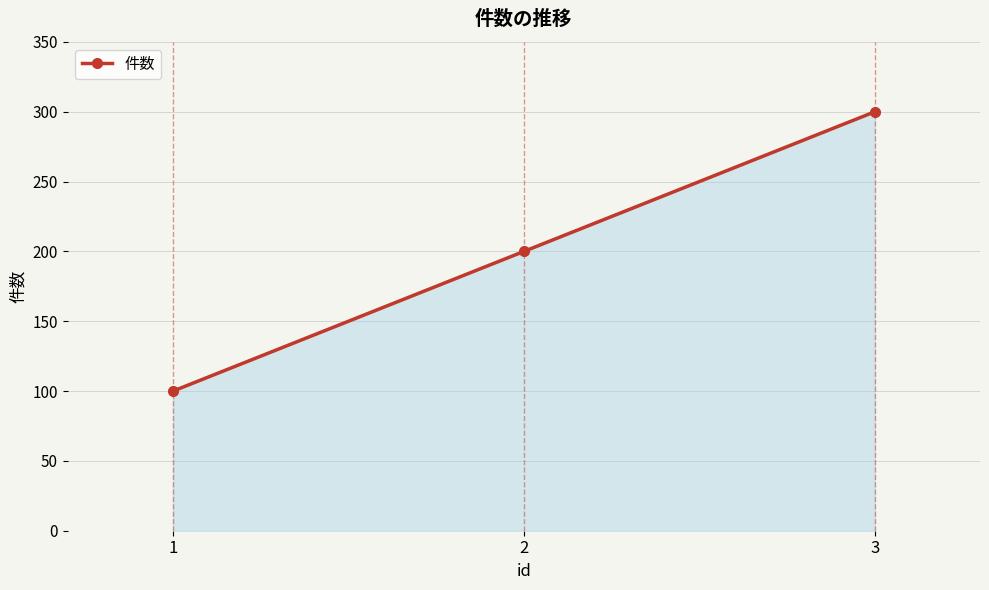

Reading left to right, extract all data points from this chart.

100	200	300